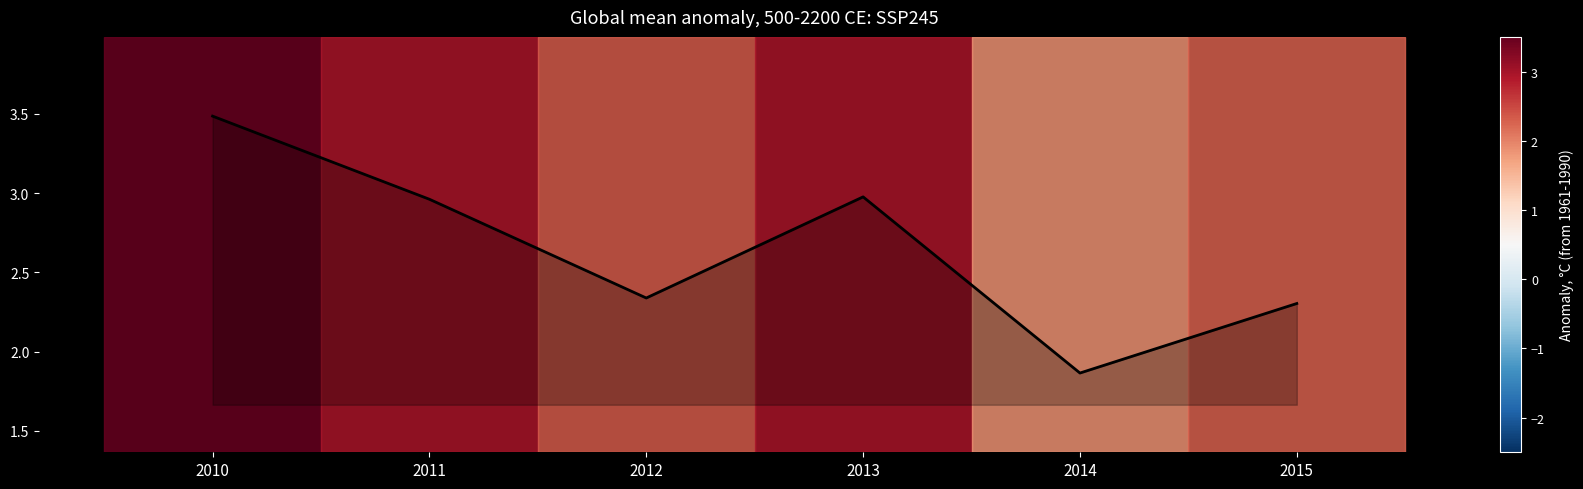

What is the sum of the values at 2010 and 2014?

5.4